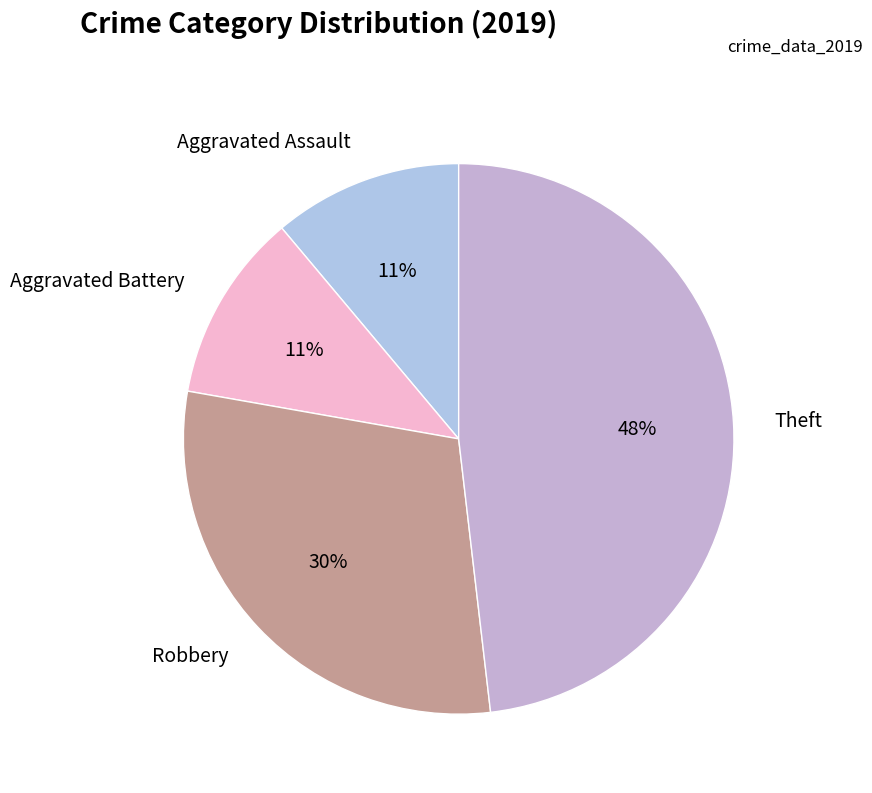

What is the largest slice in the pie chart?

Theft